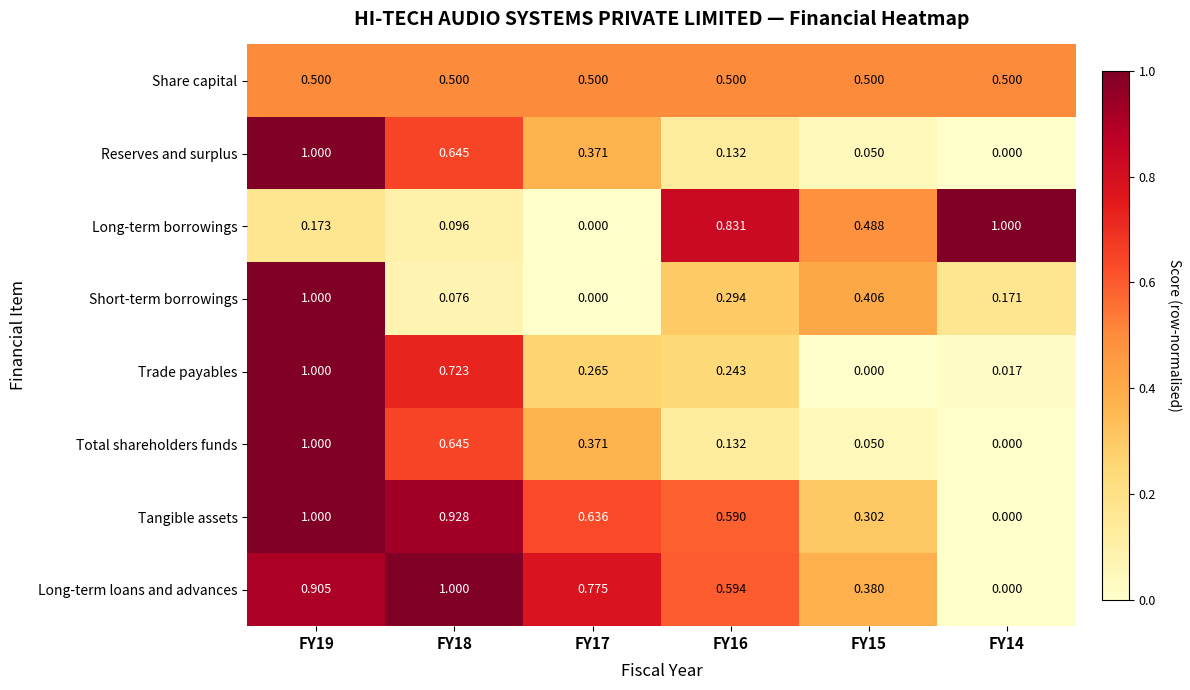

Which series changed the most between FY17 and FY15?

Long-term borrowings